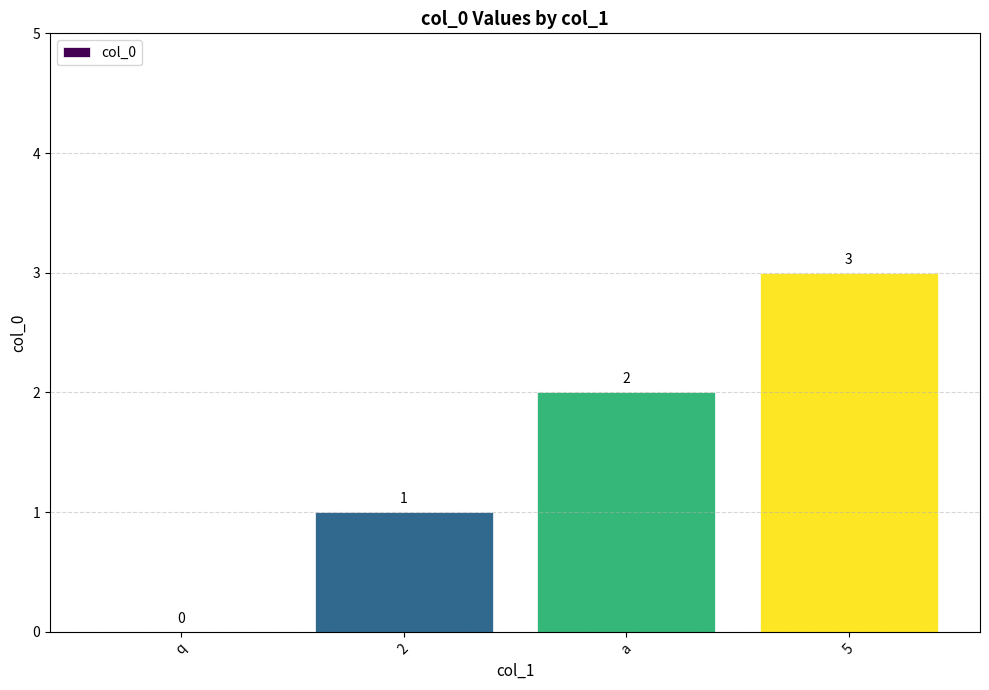

What is the sum of the values at 5 and q?

3